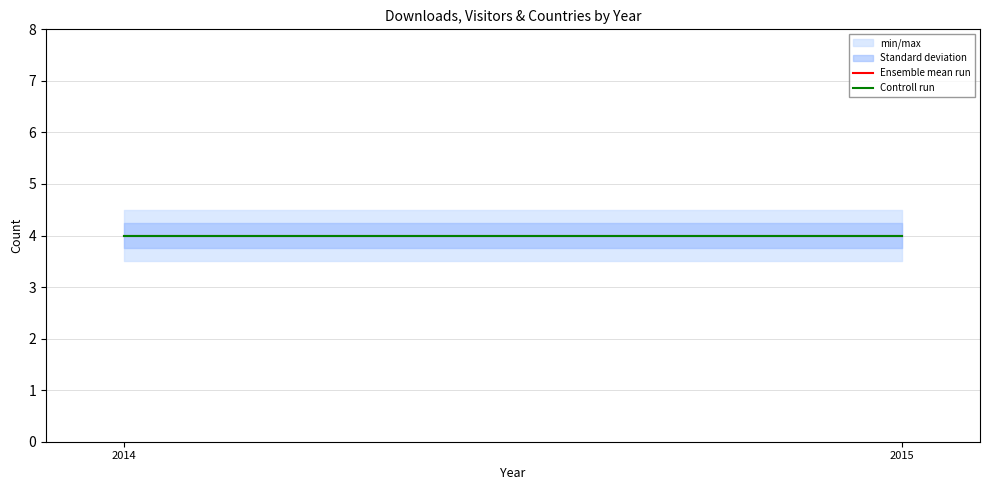

Between 2015 and 2015, which is larger?

2015